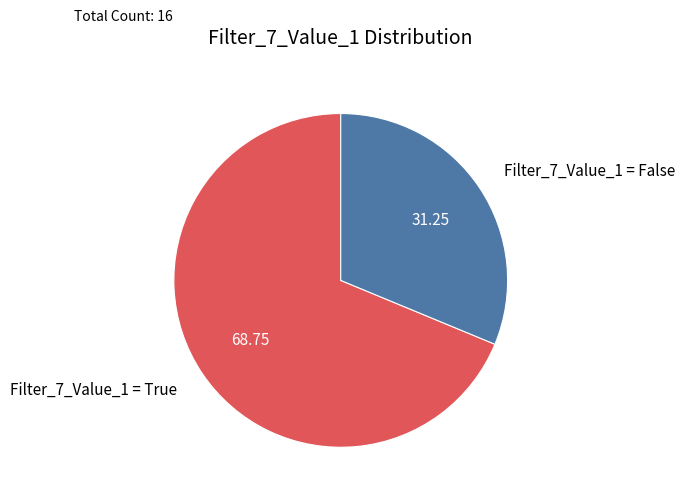

Rank the categories by value from highest to lowest.

Filter_7_Value_1 = True, Filter_7_Value_1 = False